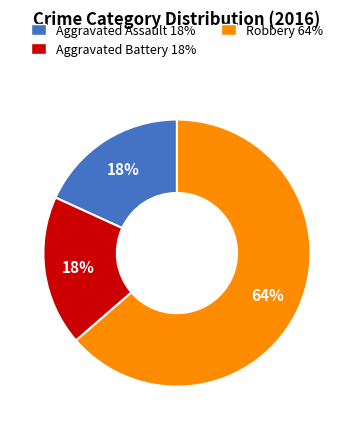

To the nearest percent, what percentage of the pie is Robbery?

64%